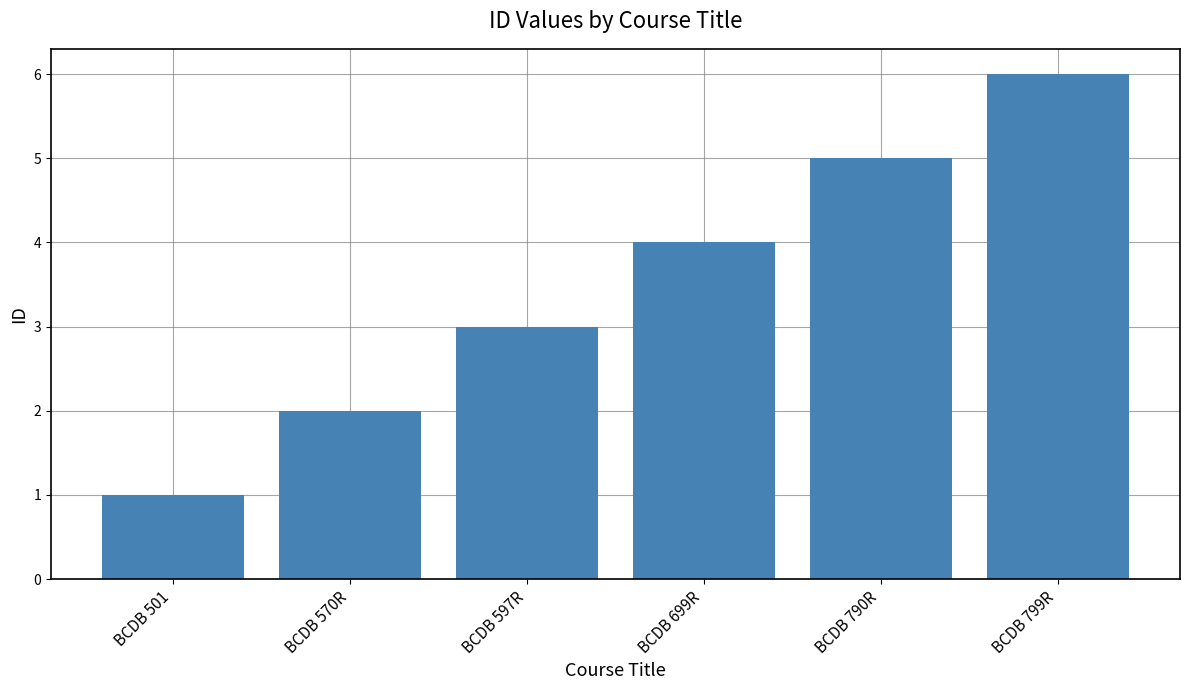

What is the label of the 2nd bar from the right?

BCDB 790R